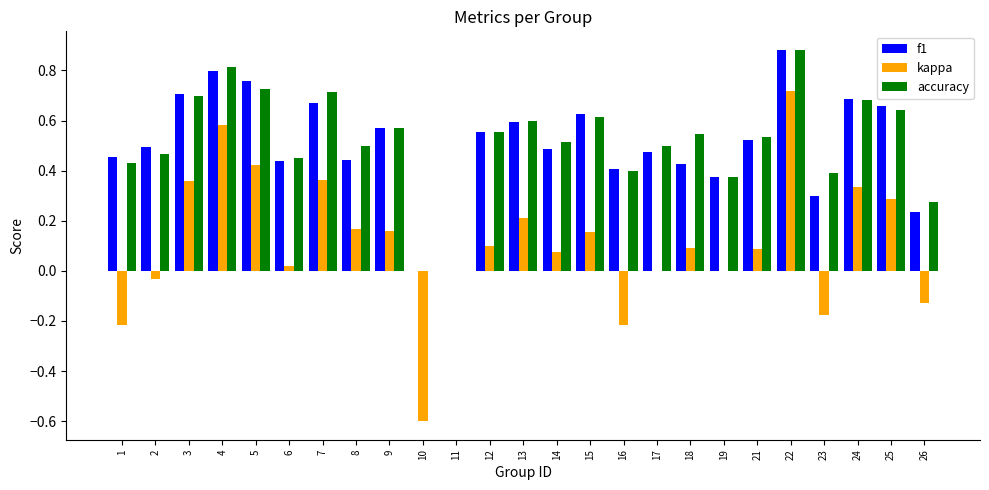

What is the sum of all f1 values?

12.6